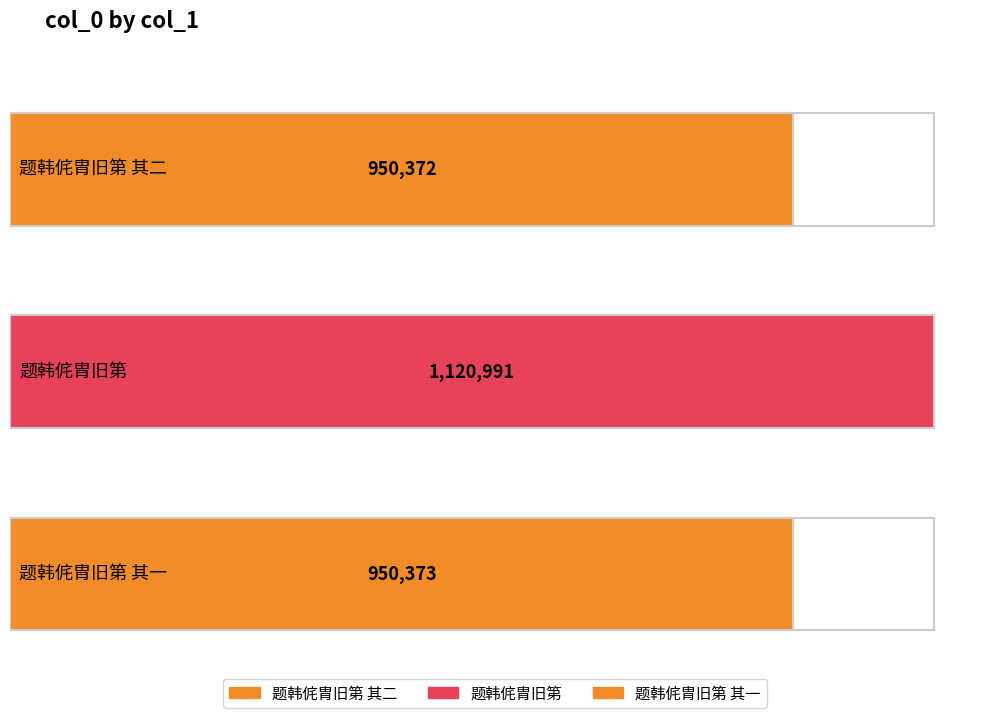

Approximately how many times larger is the value at 题韩侂胄旧第 其一 compared to 题韩侂胄旧第 其二?

1.0